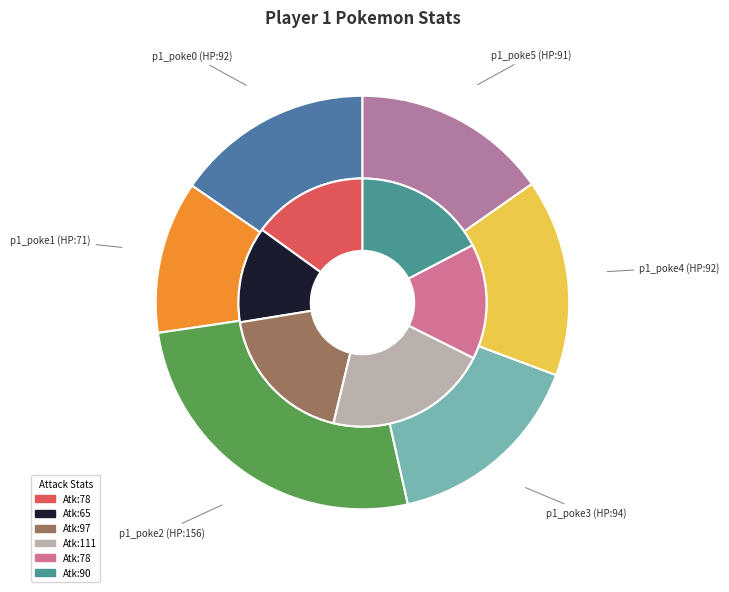

To the nearest percent, what portion does p1_poke4 (HP:92) represent?

15%